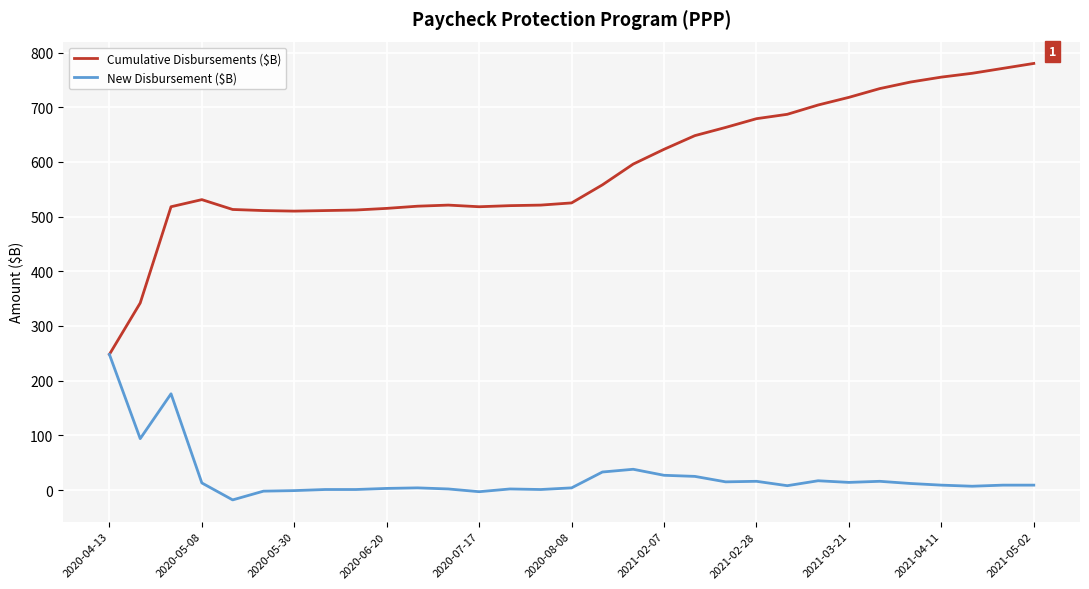

Count the number of data series in this chart.

2